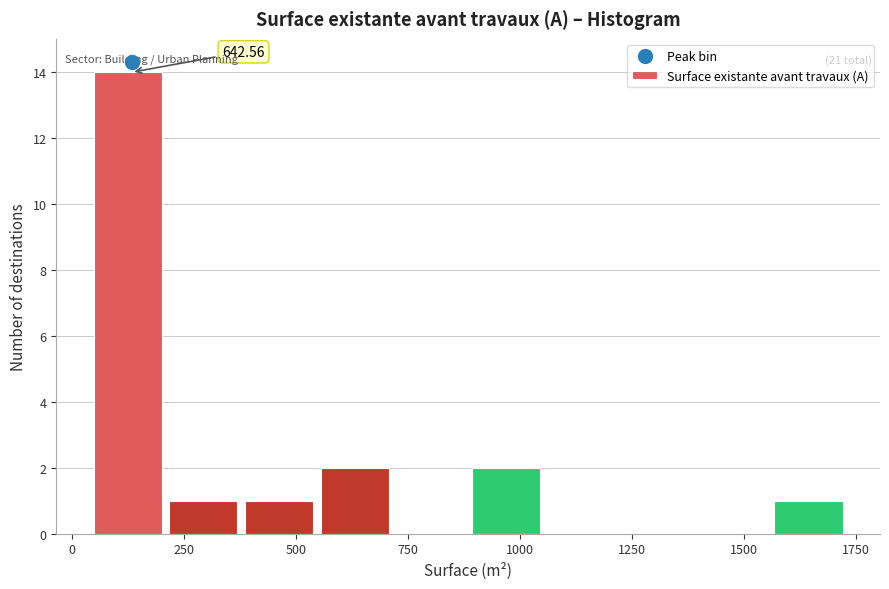

Around what value on the x-axis is the tallest bar? Give the approximate position of its centre, as read against the axis.

150